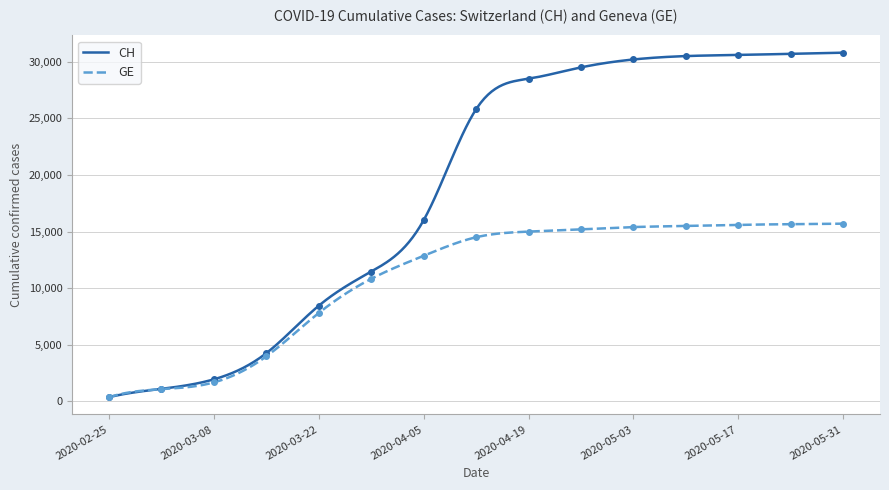

True or false: GE and CH intersect in this chart.

False